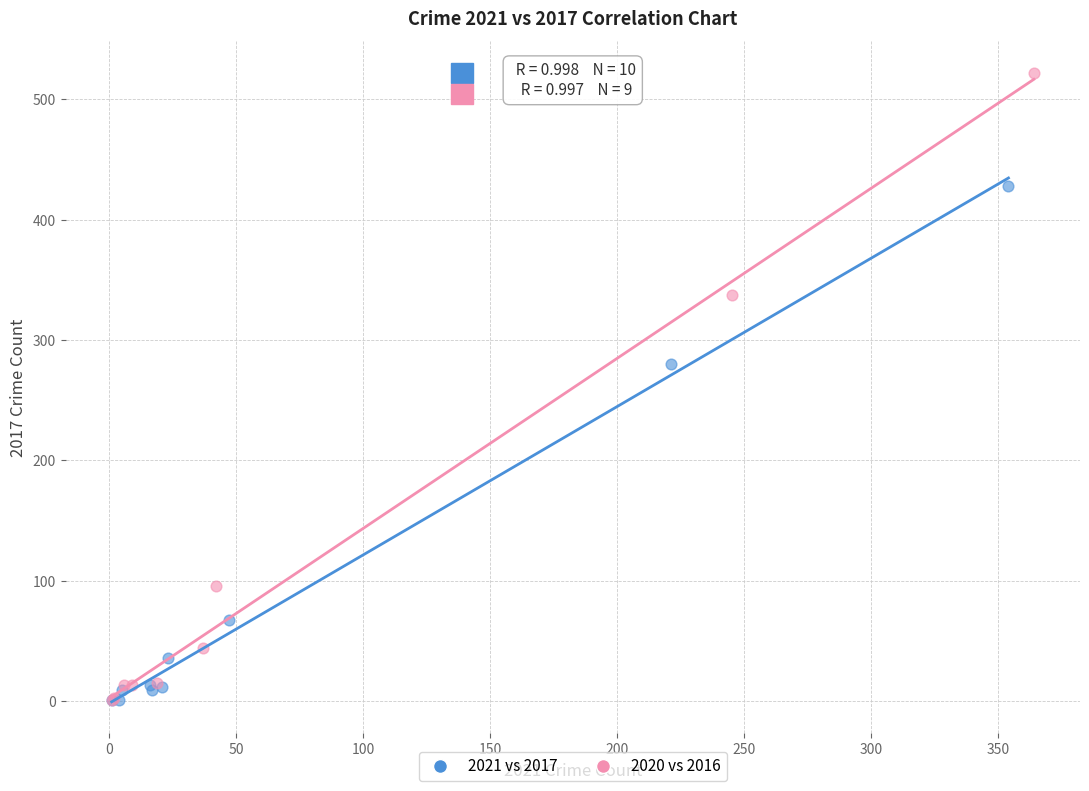

Which series has the widest spread of Y values?

2020 vs 2016